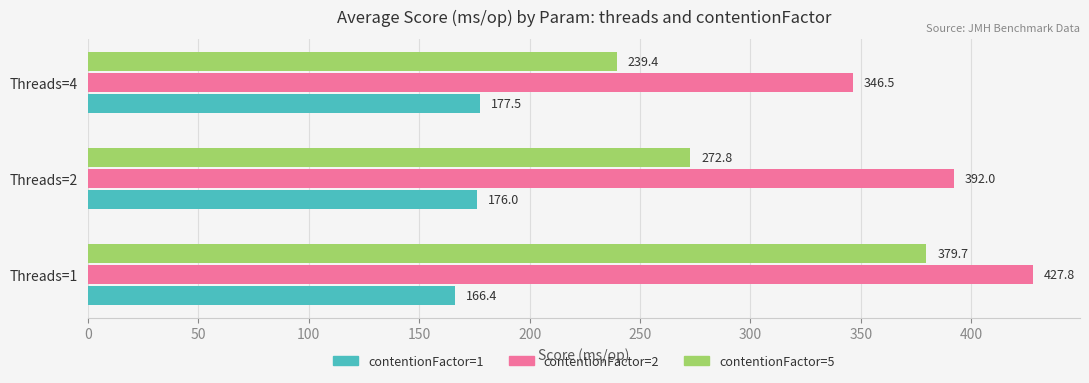

List the series in order of their peak value, highest first.

contentionFactor=2, contentionFactor=5, contentionFactor=1